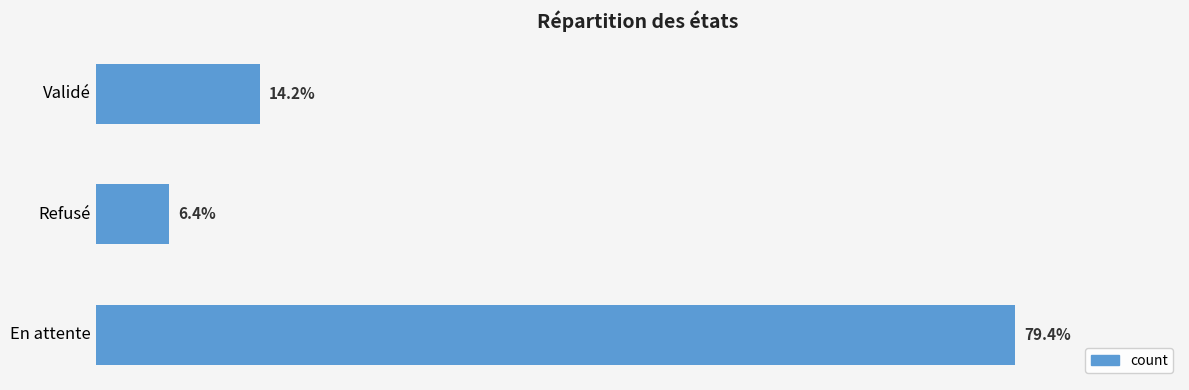

Are the bars horizontal?

Yes